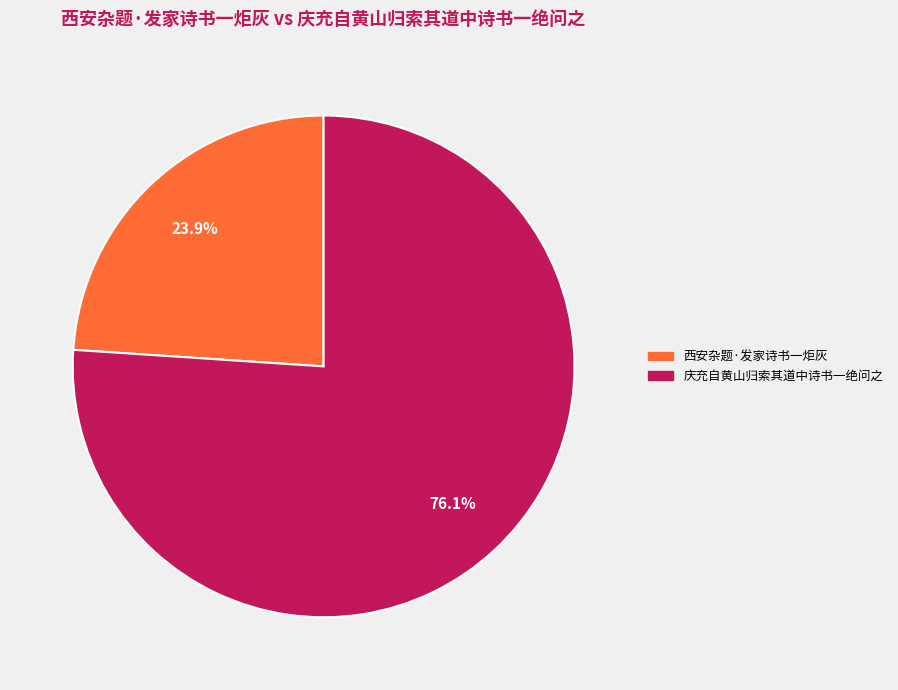

Which category has the biggest portion of the pie?

庆充自黄山归索其道中诗书一绝问之